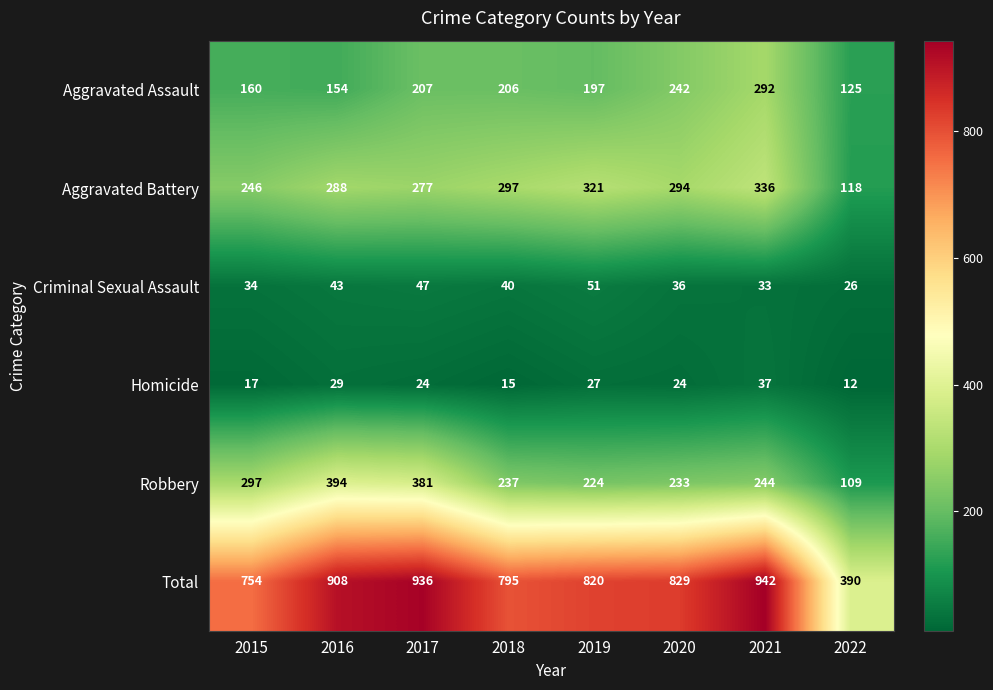

What is the difference between the maximum and minimum values in the Total series?

552